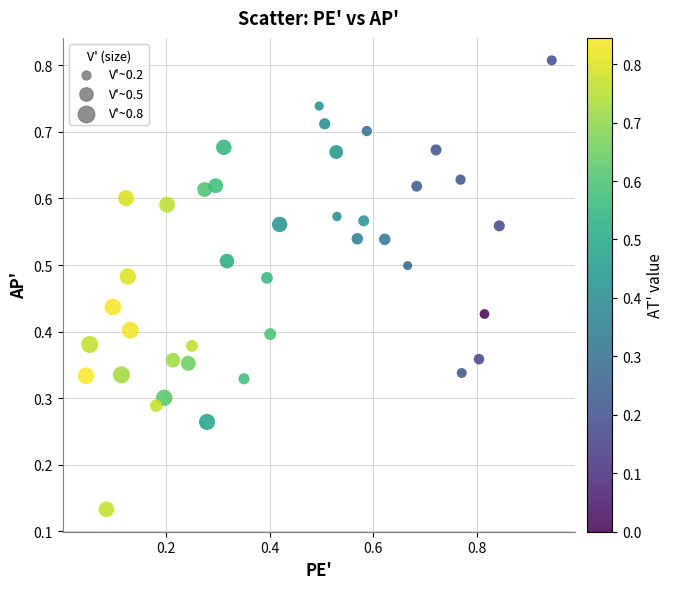

What is the range of X values (max minus min)?

0.9